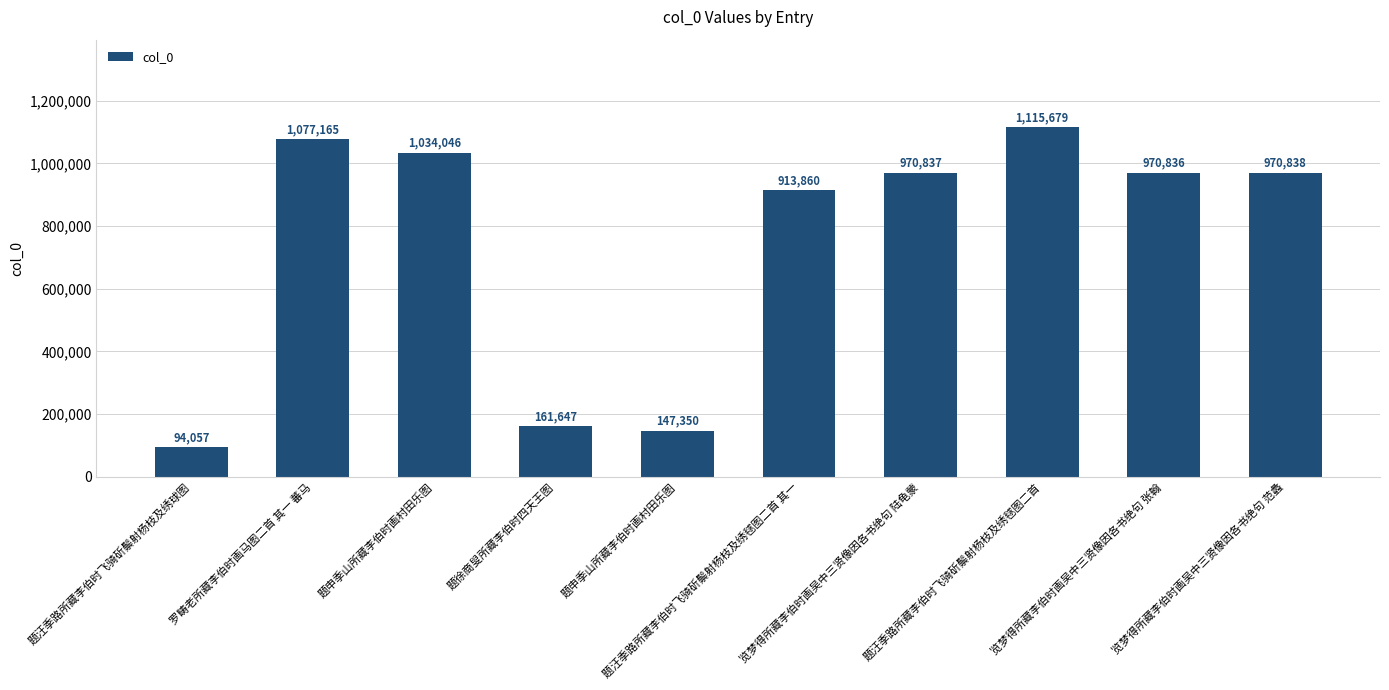

Are the bars horizontal?

No